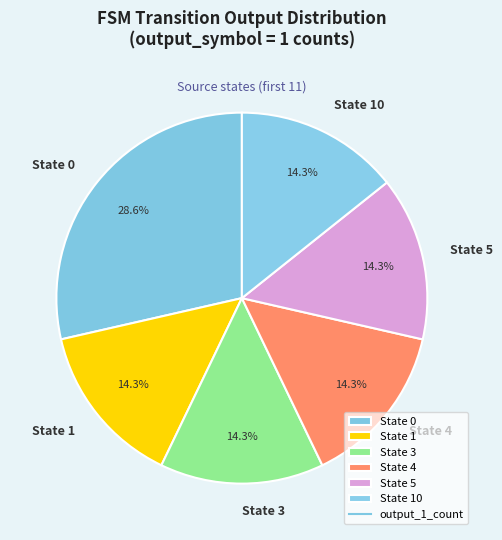

Approximately how many times larger is the value at State 3 compared to State 10?

1.0